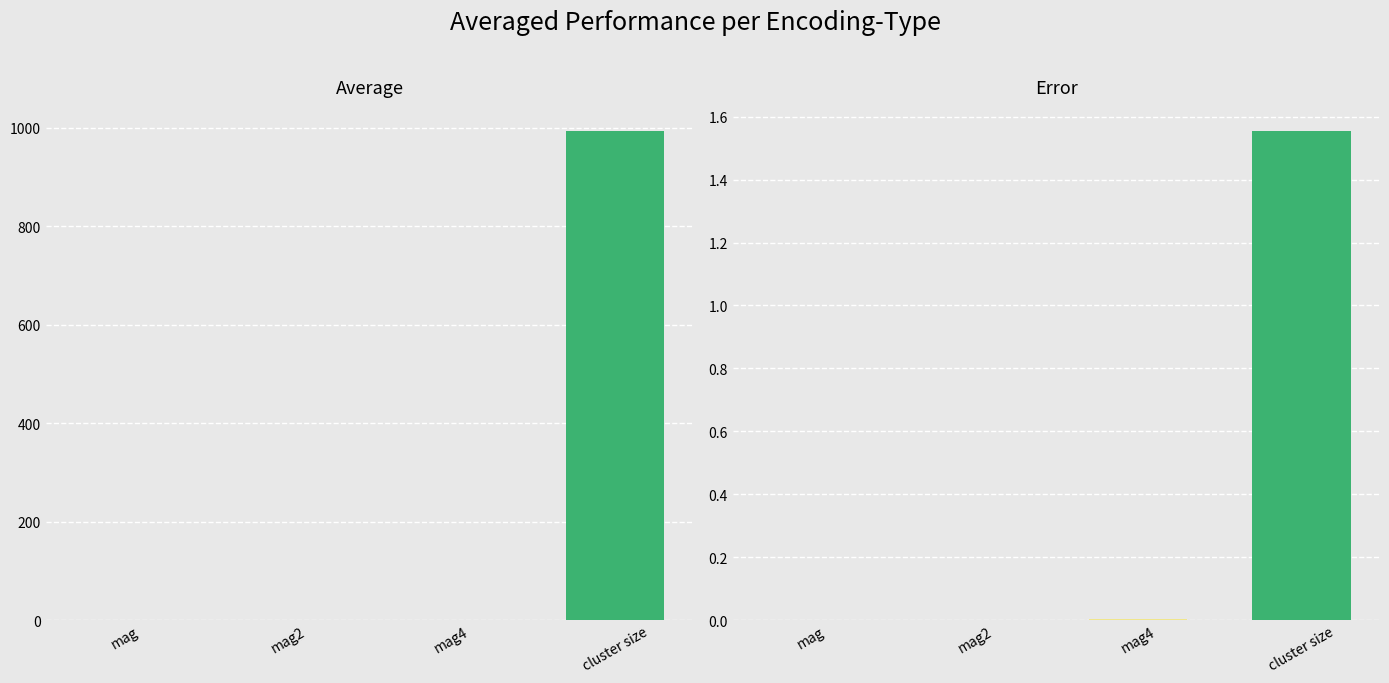

What is the value of the error bar at the 4th from the left?

1.6